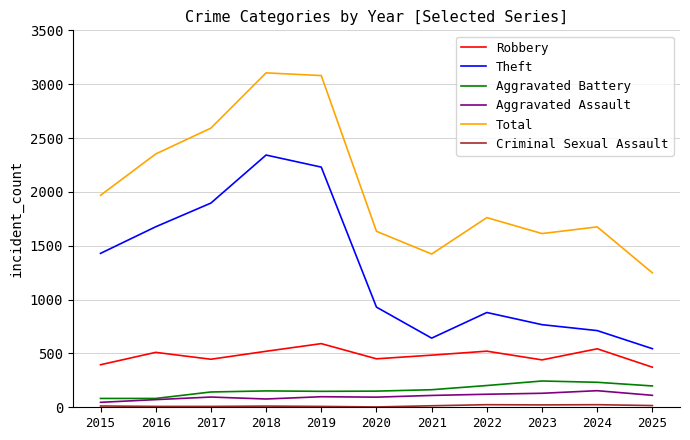

Is this an area chart (filled region under the line)?

No